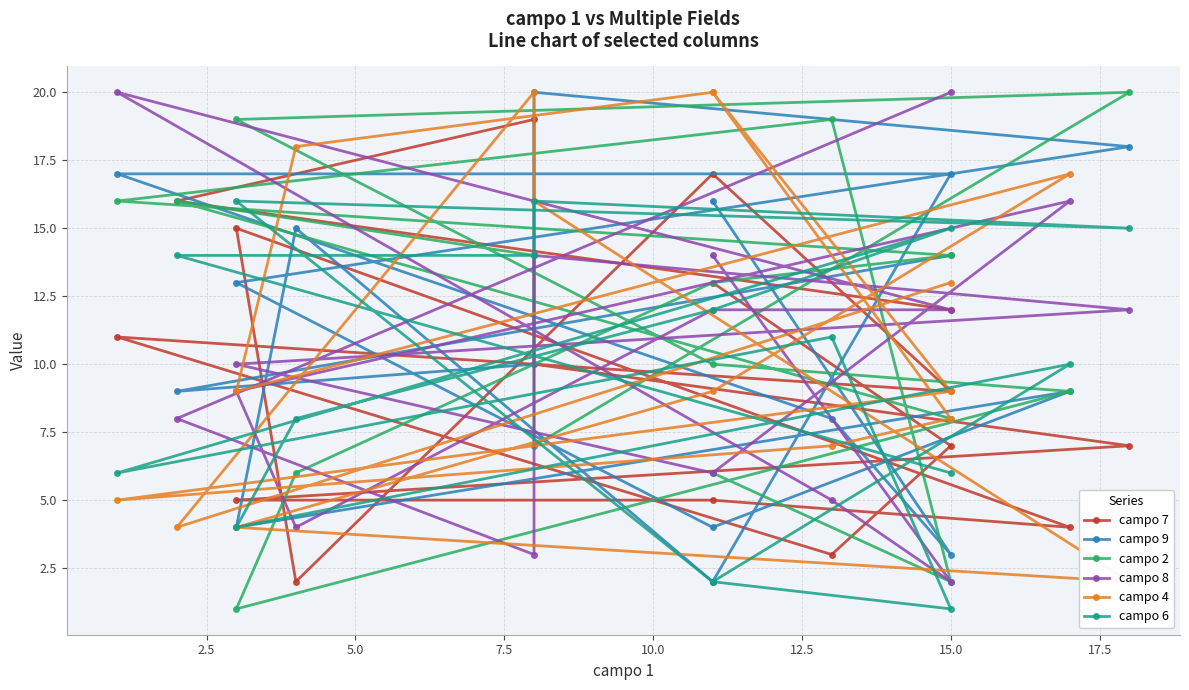

Between 2.5 and 15, which series saw the biggest shift?

campo 8